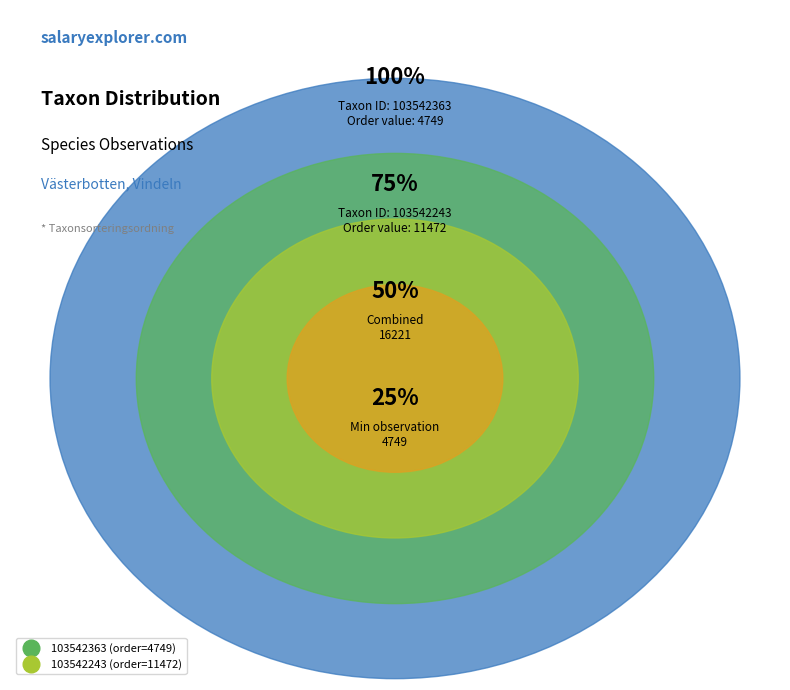

To the nearest percent, what is the difference between the 103542243 and 103542363 slice percentages?

41%